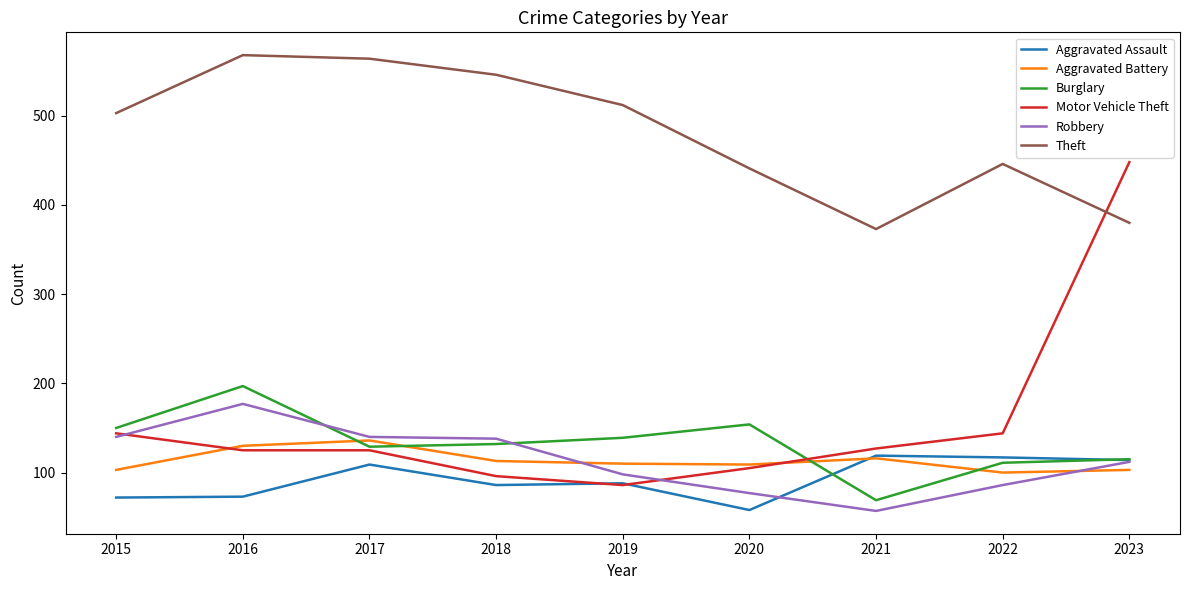

What is the total value across all series at 2018?

1111